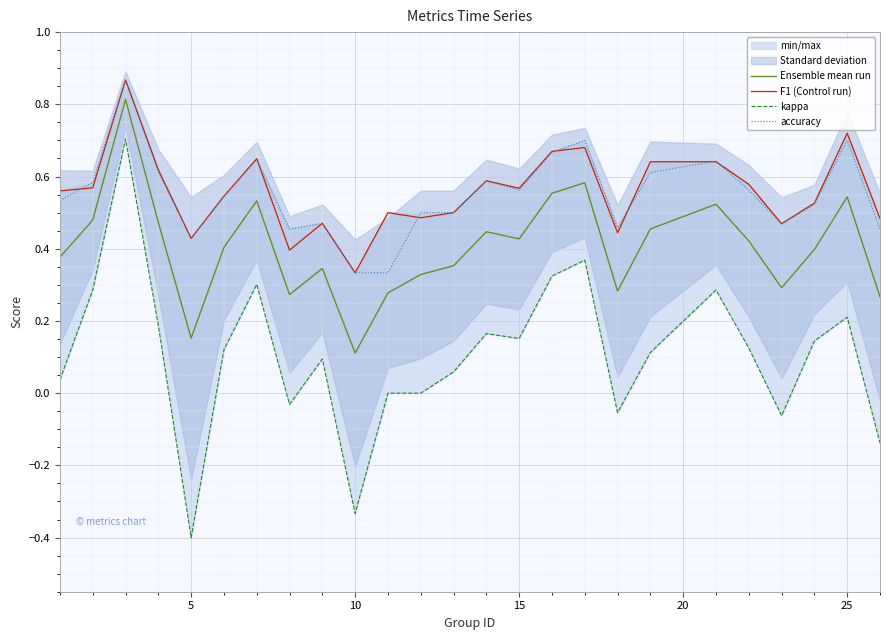

What is the highest value of the Ensemble mean run series?

0.8